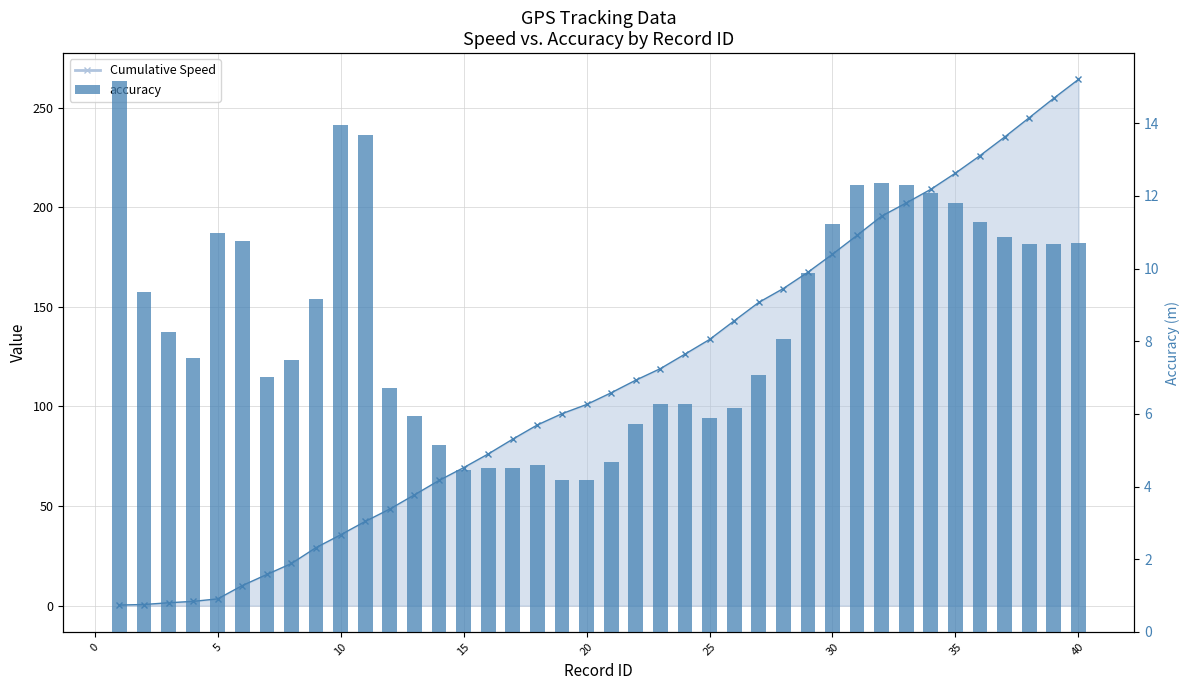

How many data points in speed are above 106?

20